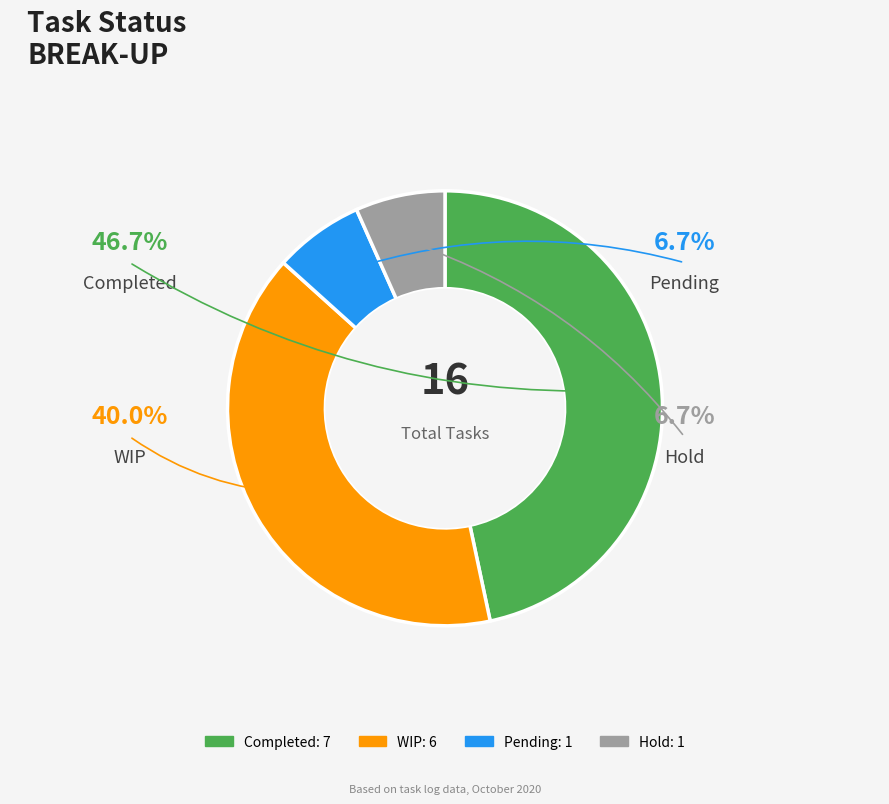

How many segments does this pie chart have?

4